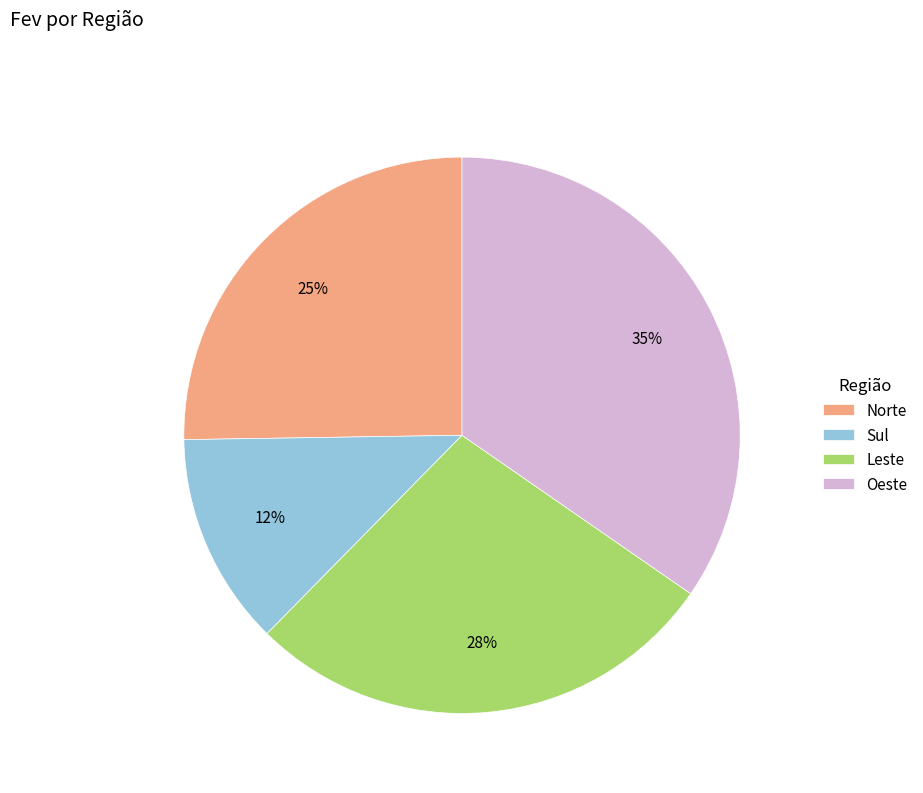

To the nearest percent, what portion does Leste represent?

28%